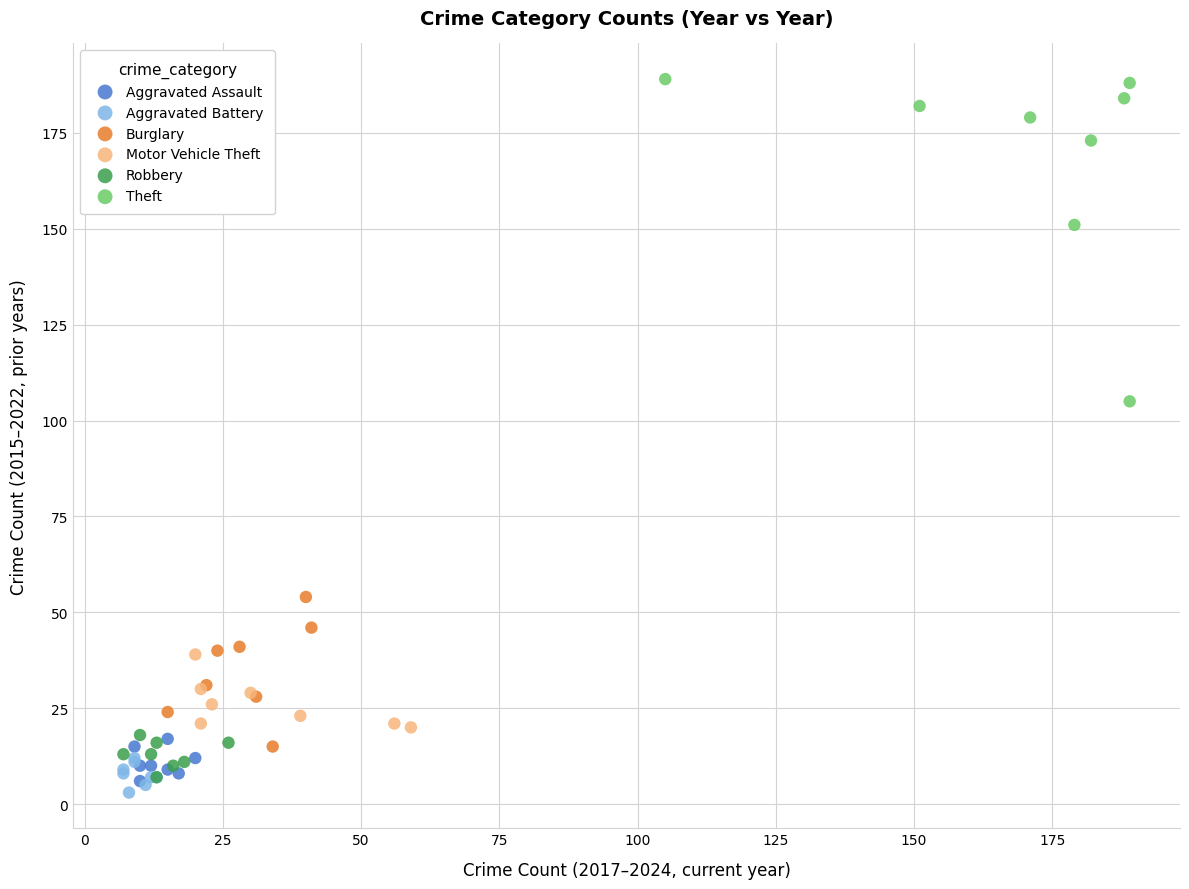

Which series contains the lowest Y value?

Aggravated Battery